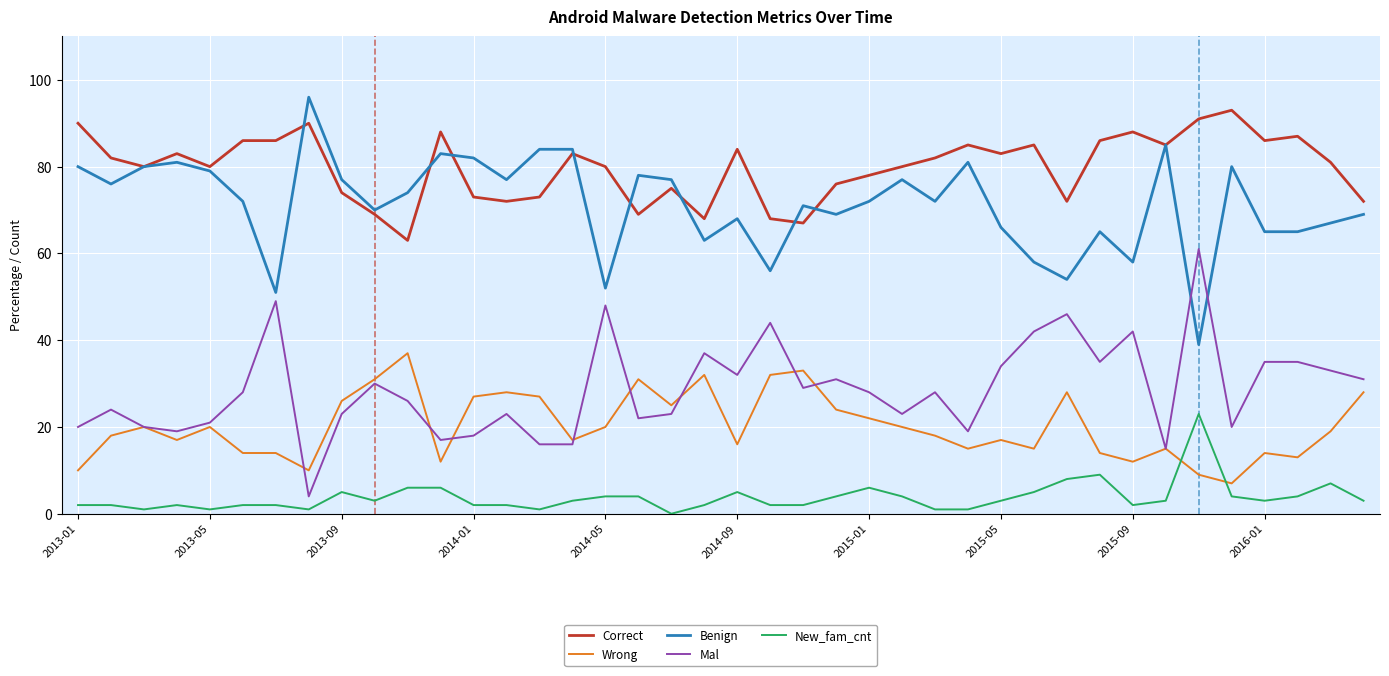

What is the greatest value displayed?

96